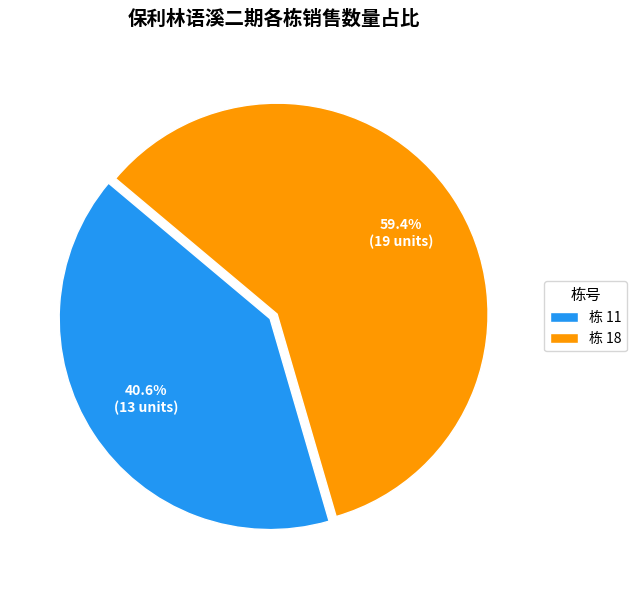

How much of the chart is everything except 栋 11?

59.4%